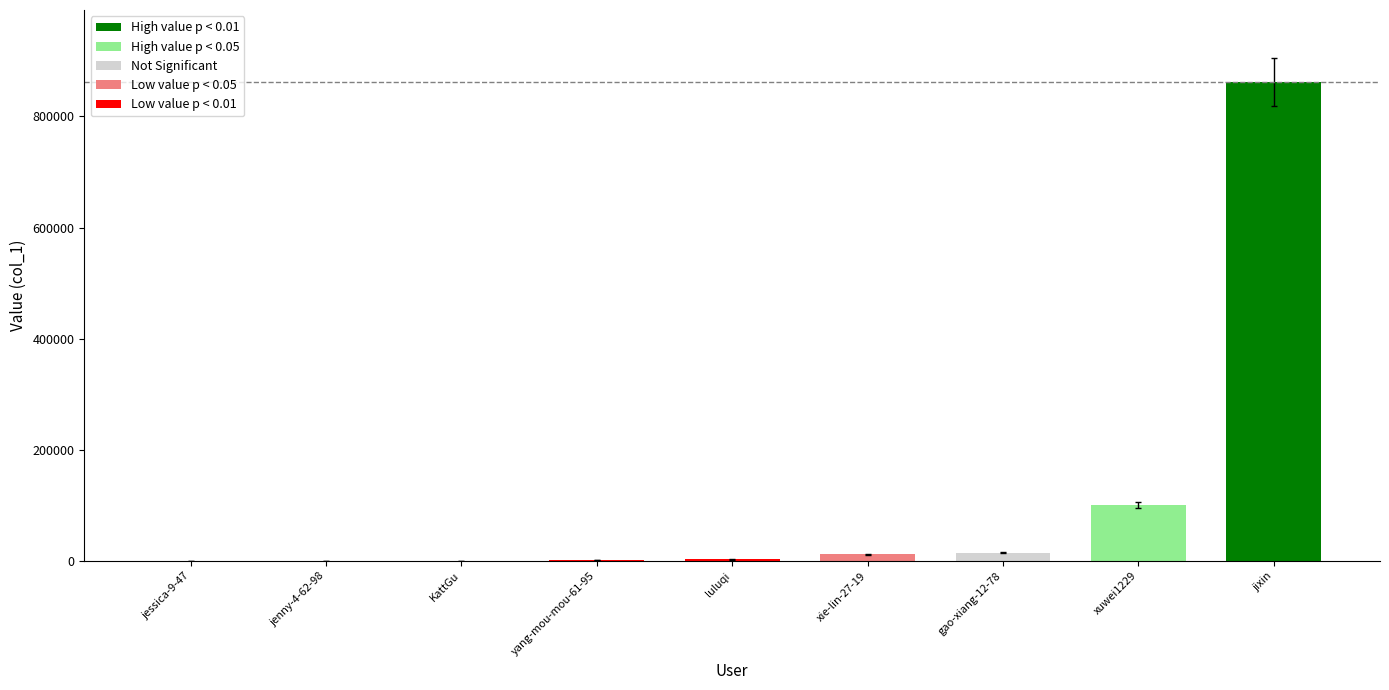

True or false: the data shows 862234 at jixin.

True